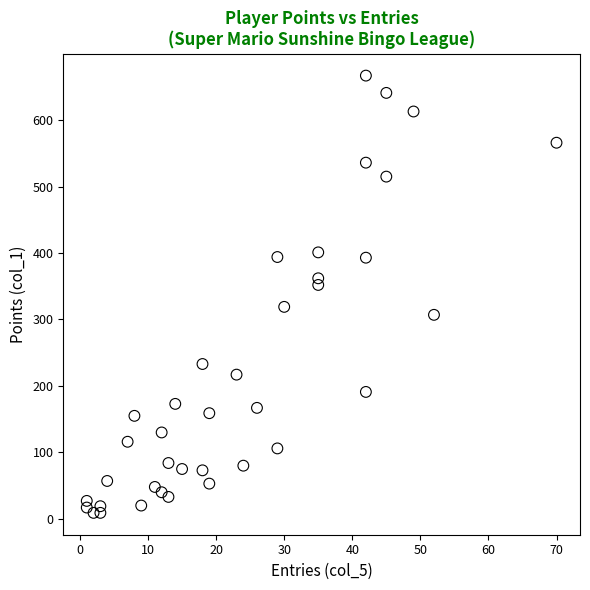

What is the range of Y values (max minus min)?

658